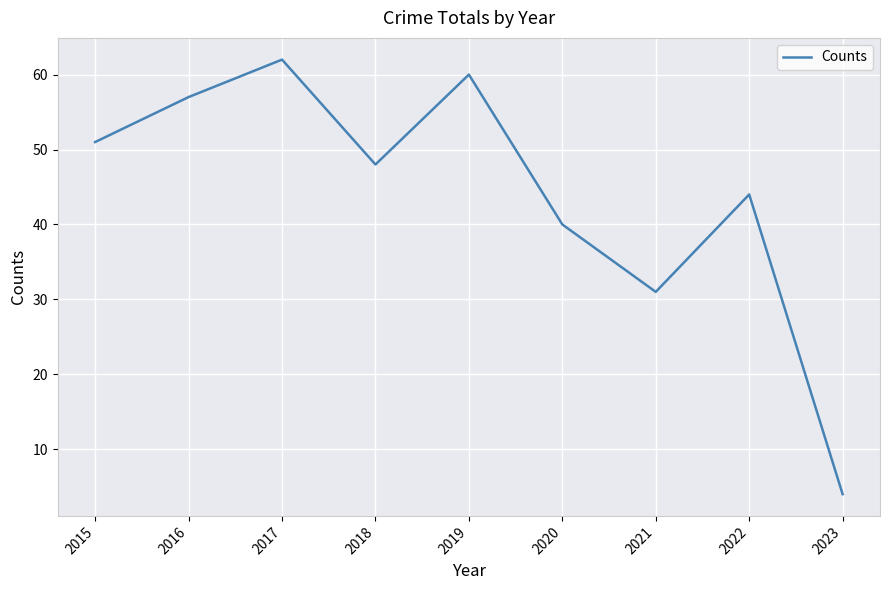

Reading right to left, list all the values displayed in this chart.

2023=4	2022=44	2021=31	2020=40	2019=60	2018=48	2017=62	2016=57	2015=51